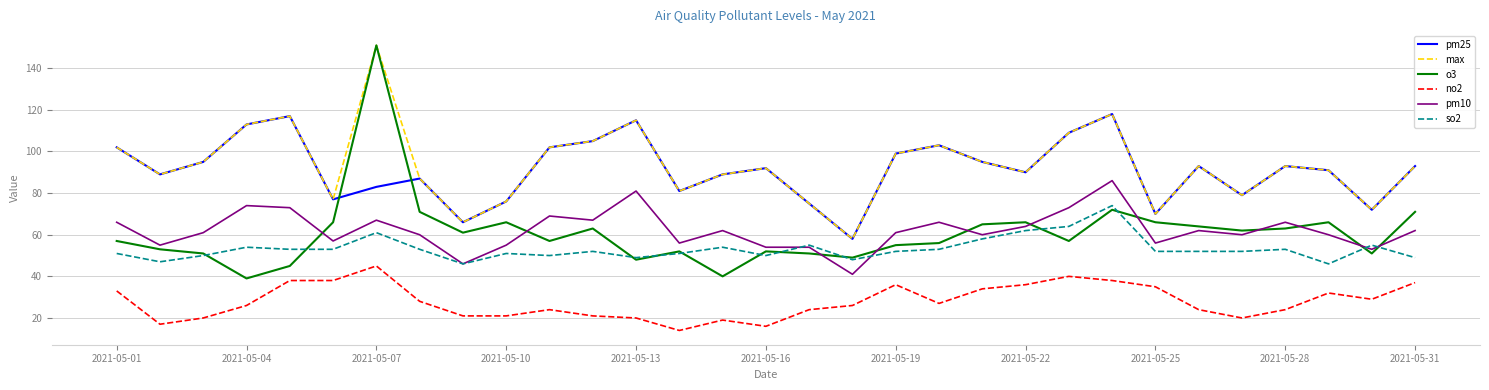

Which series has the widest spread of values?

o3